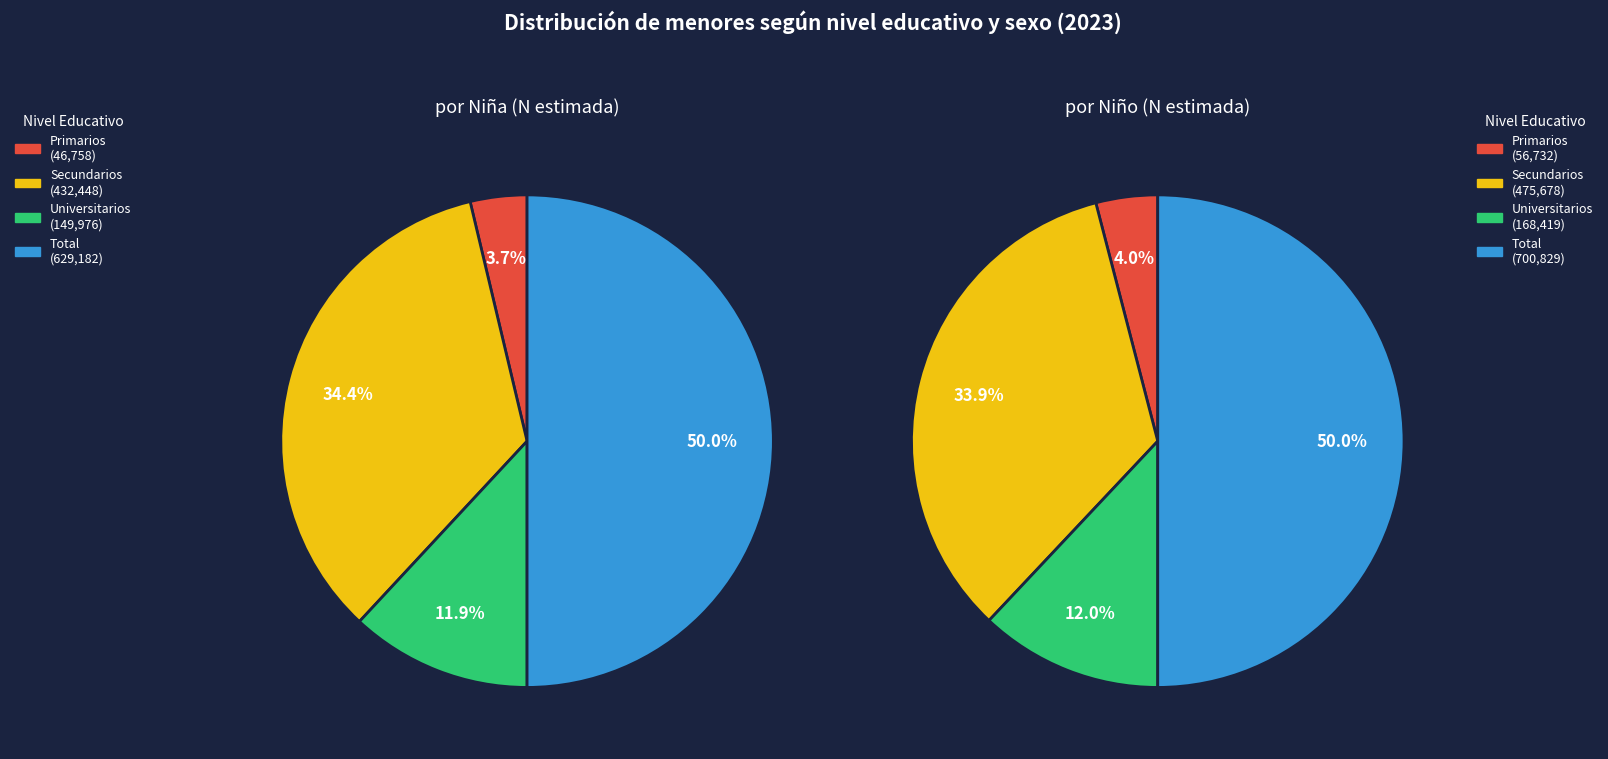

To the nearest percent, what is the difference between the largest and smallest slice percentages?

46%